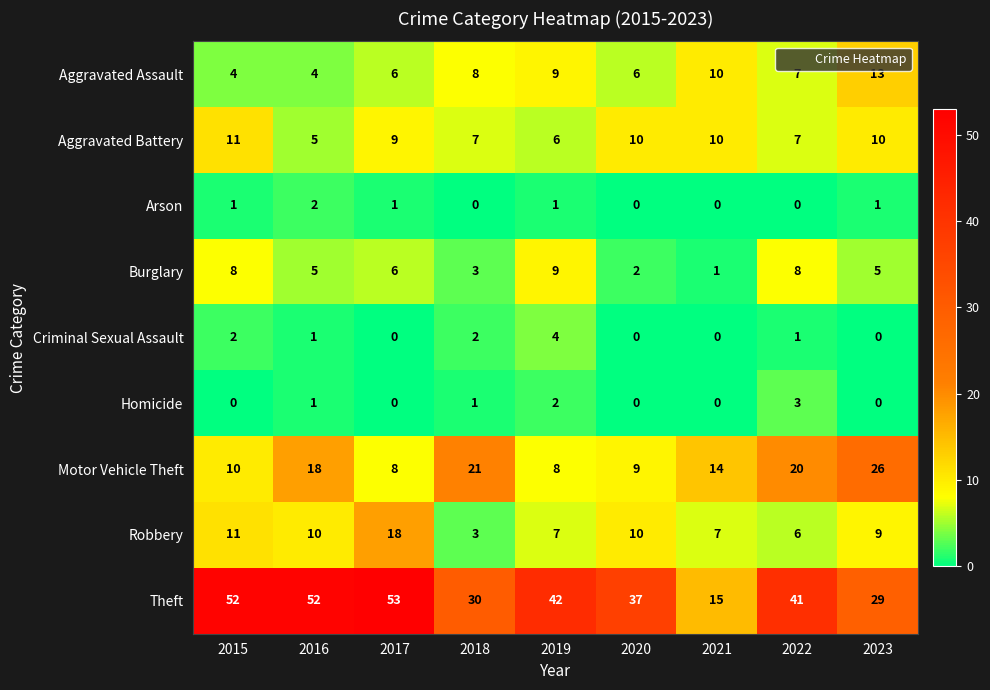

What is the maximum value for Burglary?

9